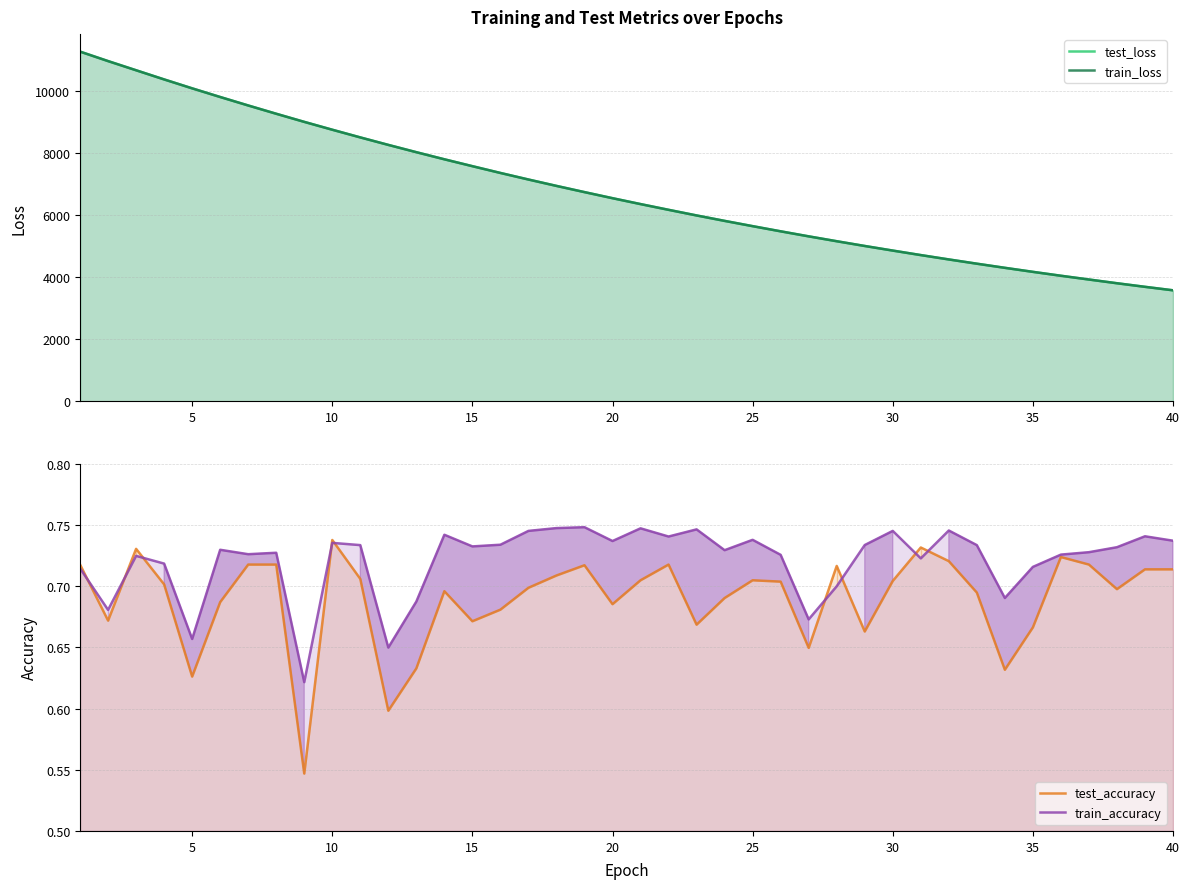

The train_accuracy series shows 0.4 at 28. True or false?

False